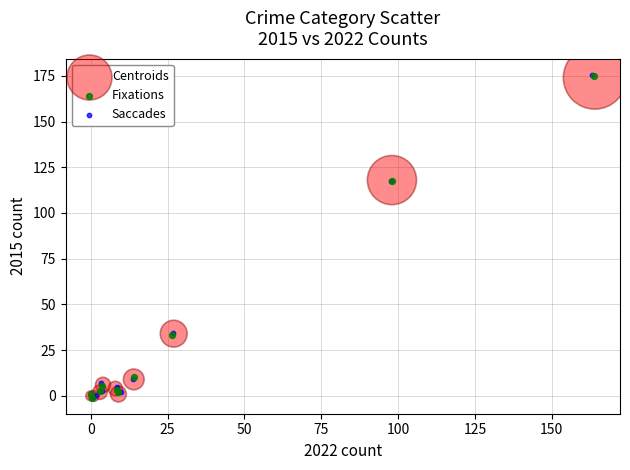

What are all the series names shown in the legend?

Centroids, Fixations, Saccades